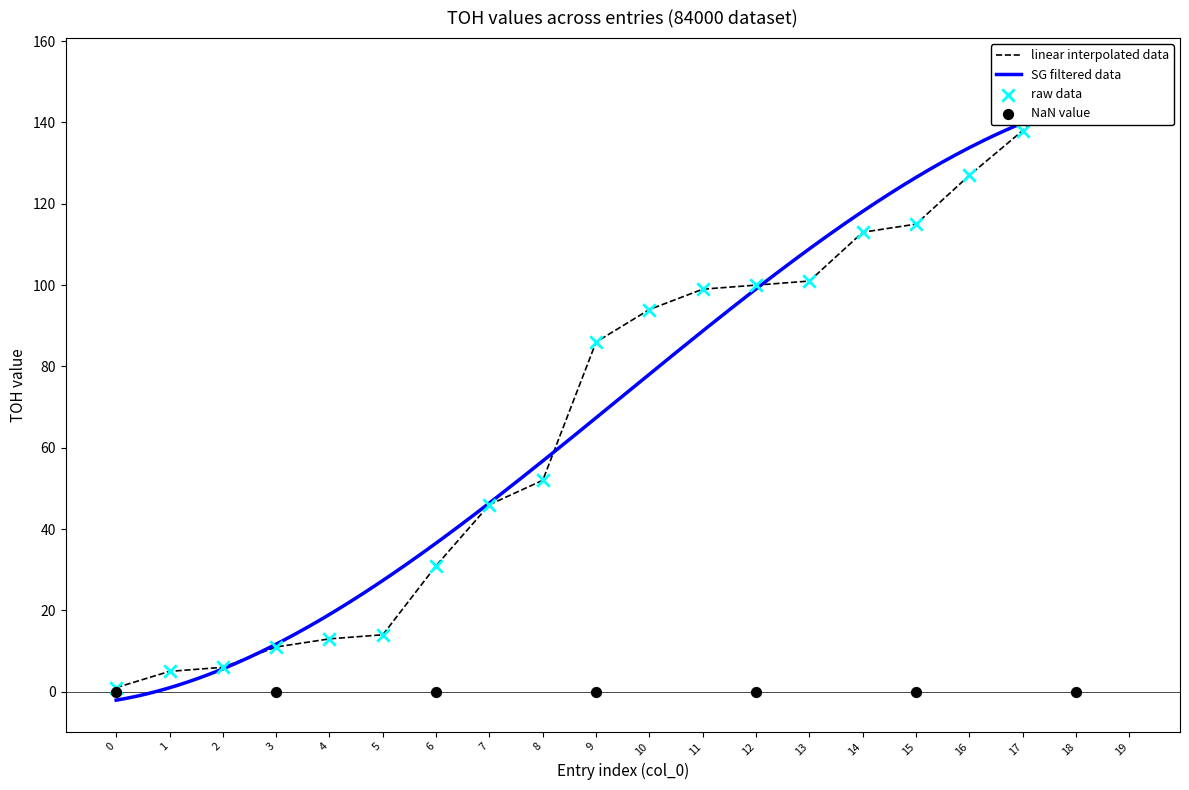

What is the change in value from 7 to 8?

+6